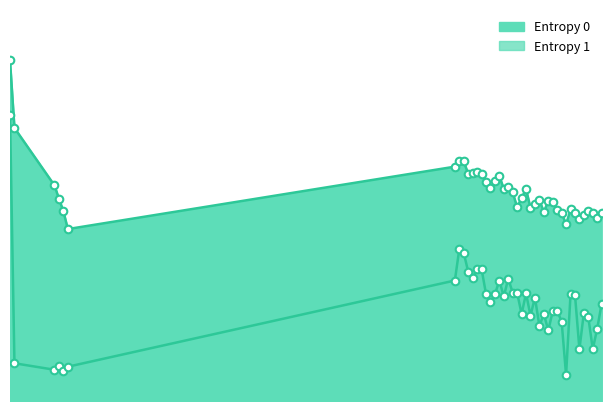

Which series has the largest total across all categories?

Entropy 0